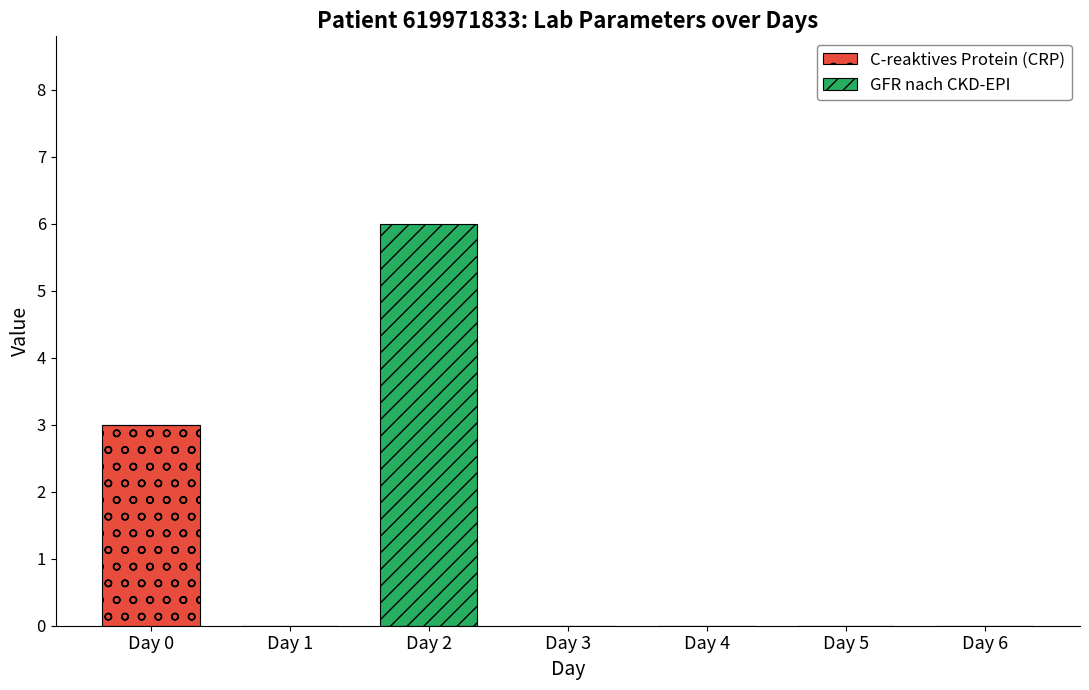

At which category is the sum across all series the highest?

Day 2